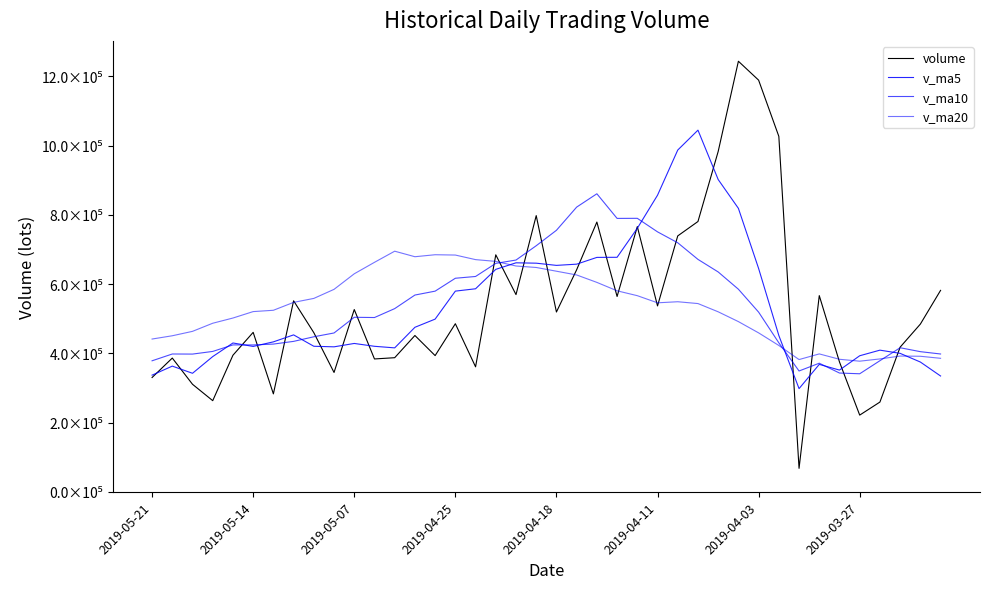

What is the value of the v_ma5 point at the 32nd from the left?

451630.8